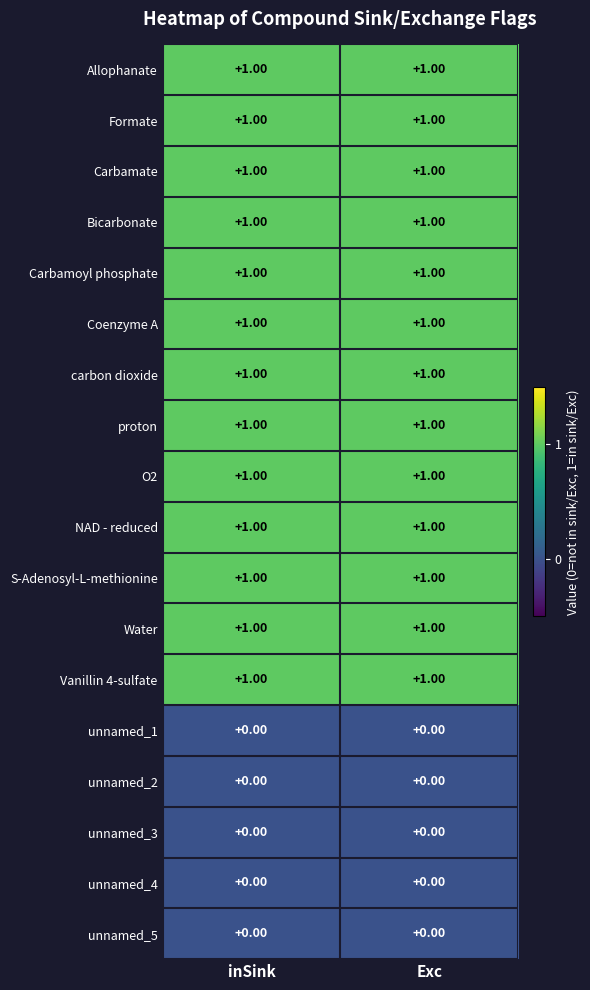

Is the value of unnamed_2 at Exc greater than the value of Formate at inSink?

No